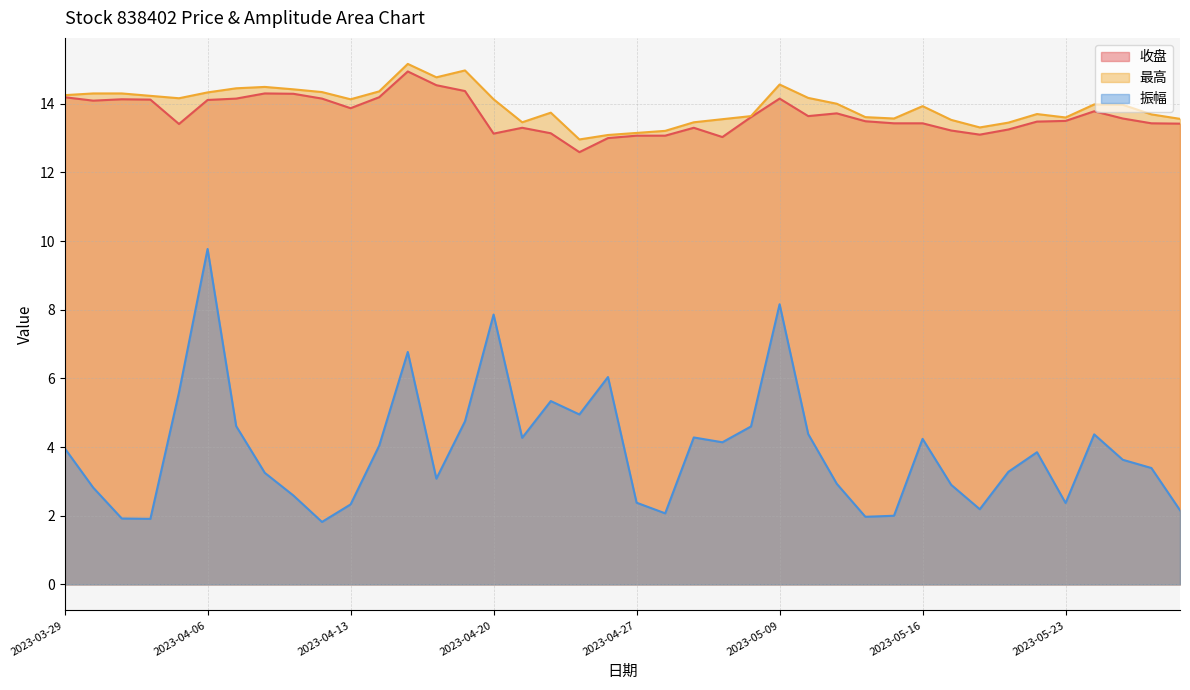

At how many categories does at least one series exceed 2?

40